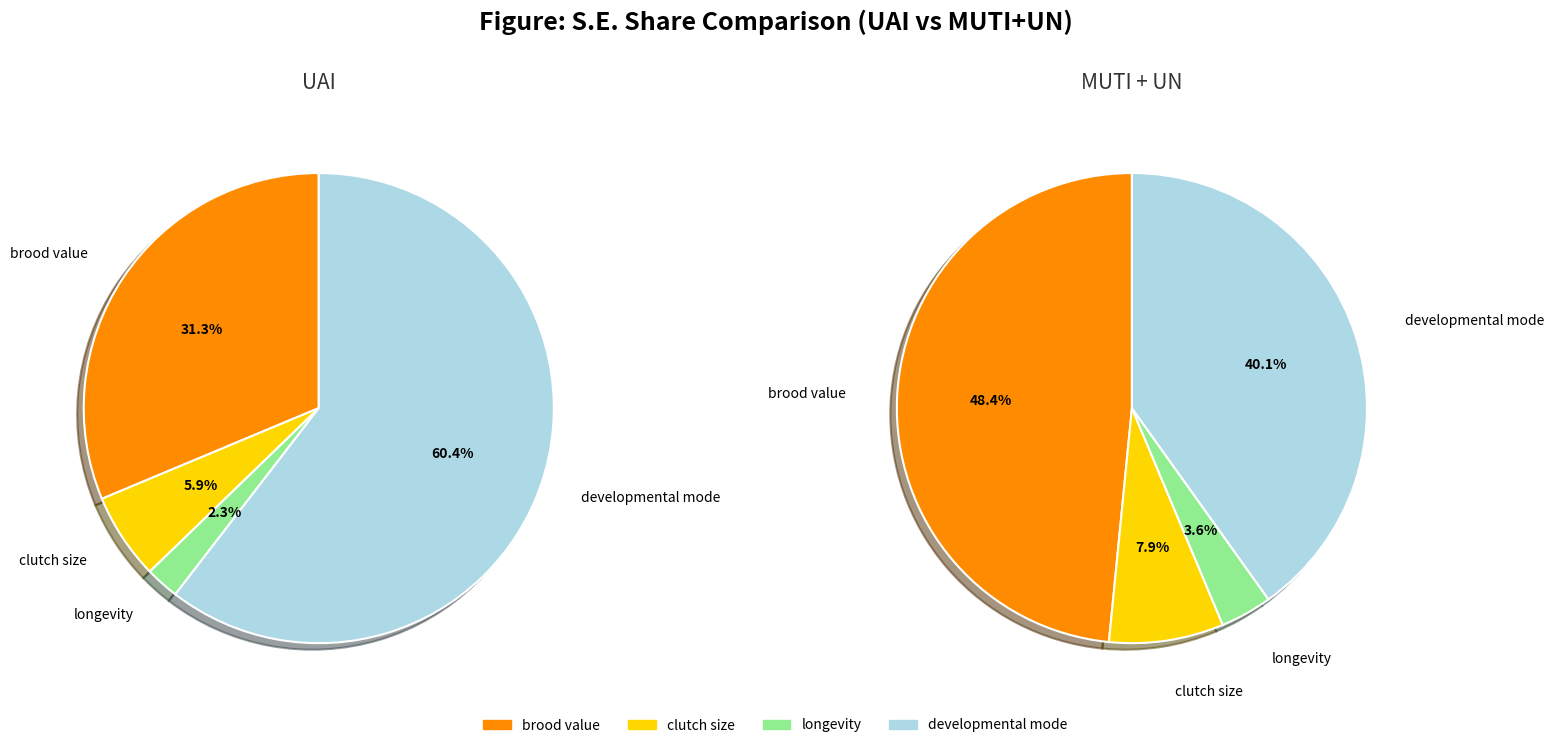

Which slice is the smallest?

longevity